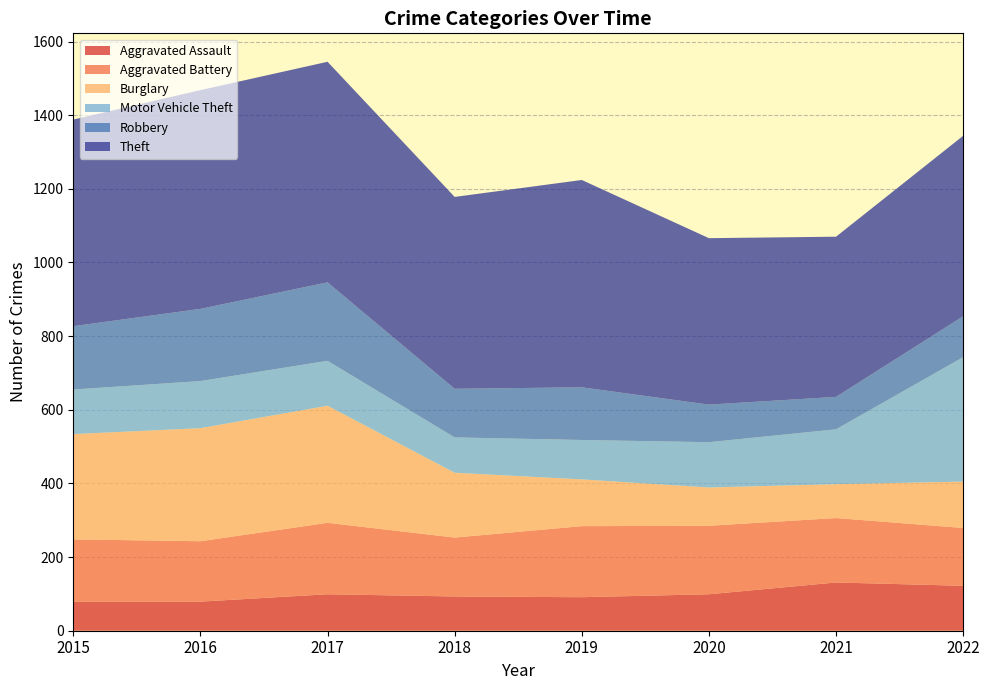

Reading left to right, transcribe all the data shown in this chart.

Aggravated Assault: 2015=79	2016=79	2017=99	2018=93	2019=91	2020=99	2021=131	2022=122
Aggravated Battery: 2015=169	2016=164	2017=194	2018=160	2019=193	2020=186	2021=175	2022=157
Burglary: 2015=286	2016=307	2017=318	2018=176	2019=127	2020=104	2021=92	2022=126
Motor Vehicle Theft: 2015=121	2016=128	2017=122	2018=96	2019=107	2020=123	2021=149	2022=338
Robbery: 2015=172	2016=196	2017=213	2018=132	2019=143	2020=102	2021=88	2022=111
Theft: 2015=561	2016=594	2017=599	2018=521	2019=563	2020=452	2021=435	2022=490